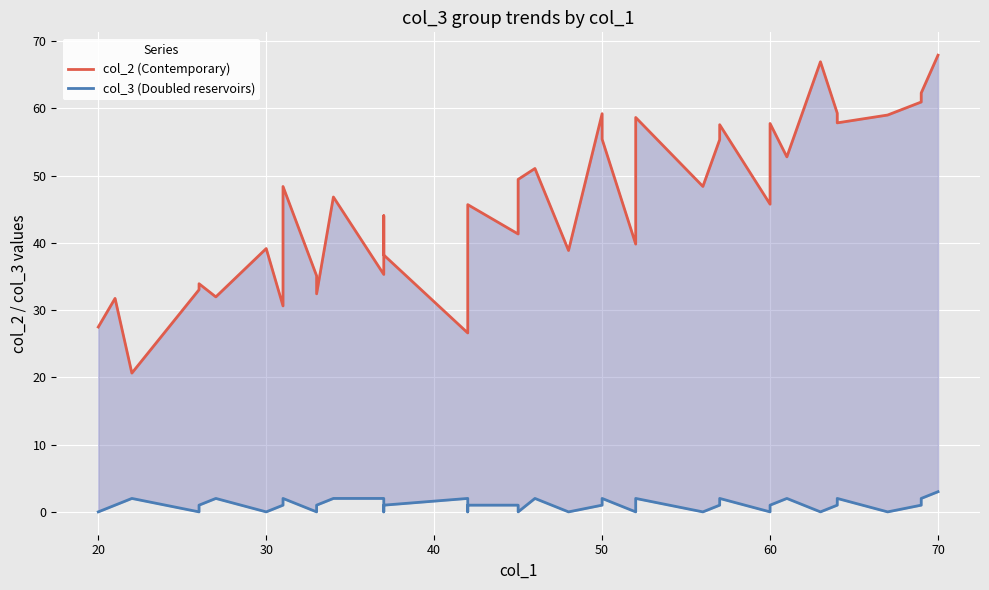

Is the value of col_2 (Contemporary) at 12 greater than the value of col_3 (Doubled reservoirs) at 31?

Yes